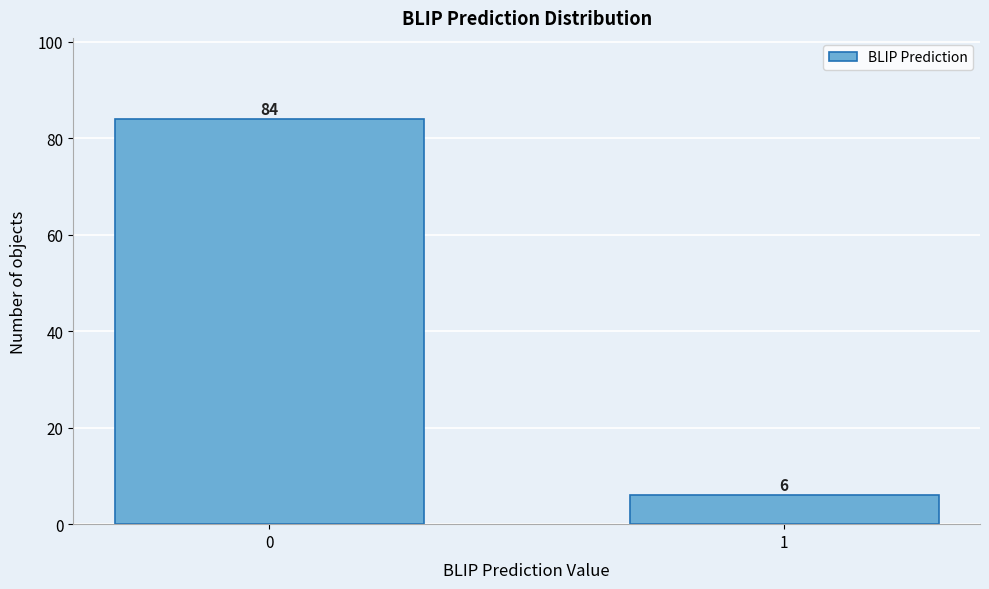

Reading left to right, transcribe all the data shown in this chart.

84	6